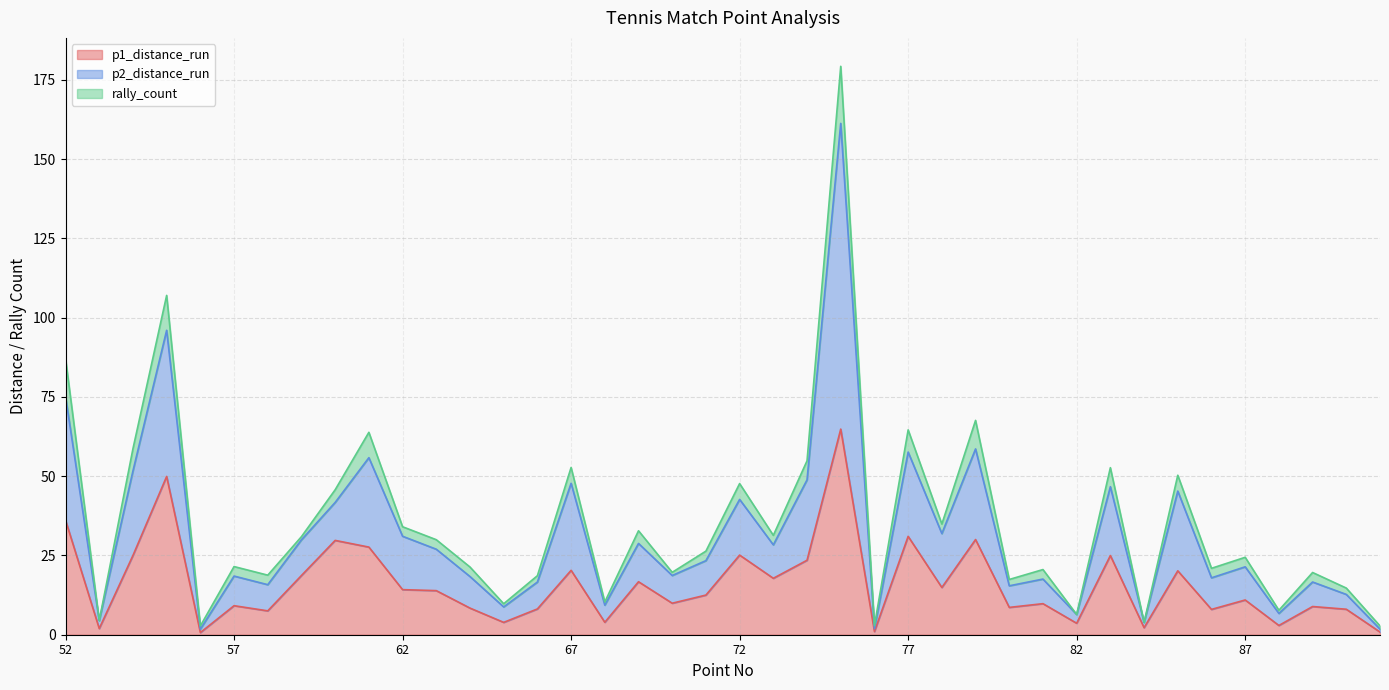

The value of p1_distance_run at 77 is 31.0. True or false?

True